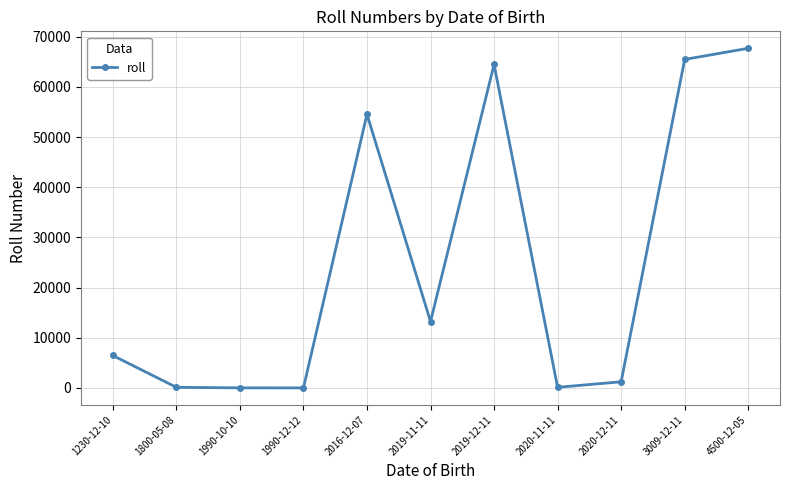

The chart shows a value of 91842 at 2016-12-07. True or false?

False